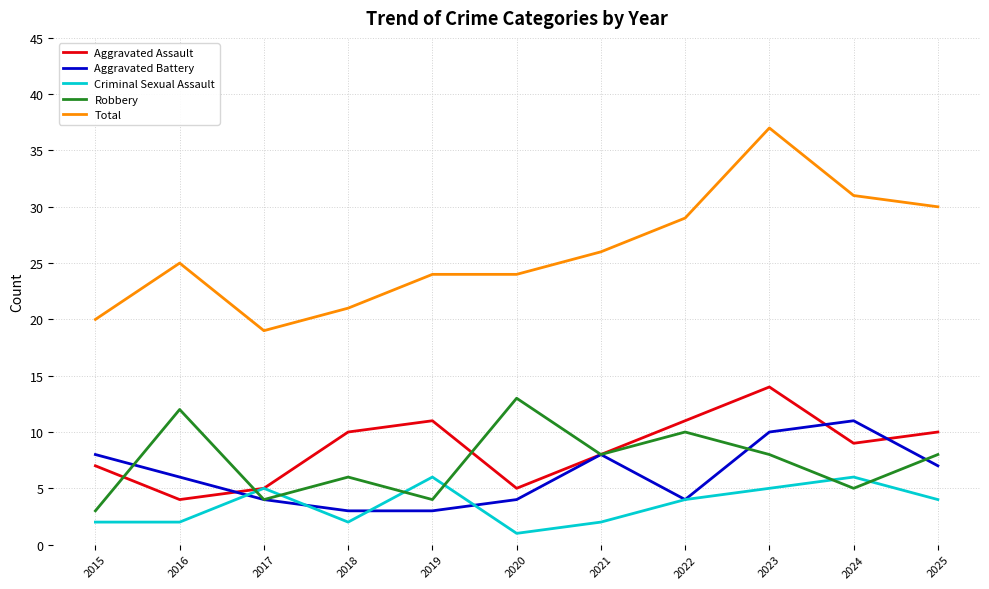

Reading left to right, what are all the values shown in this chart?

Aggravated Assault: 7	4	5	10	11	5	8	11	14	9	10
Aggravated Battery: 8	6	4	3	3	4	8	4	10	11	7
Criminal Sexual Assault: 2	2	5	2	6	1	2	4	5	6	4
Robbery: 3	12	4	6	4	13	8	10	8	5	8
Total: 20	25	19	21	24	24	26	29	37	31	30